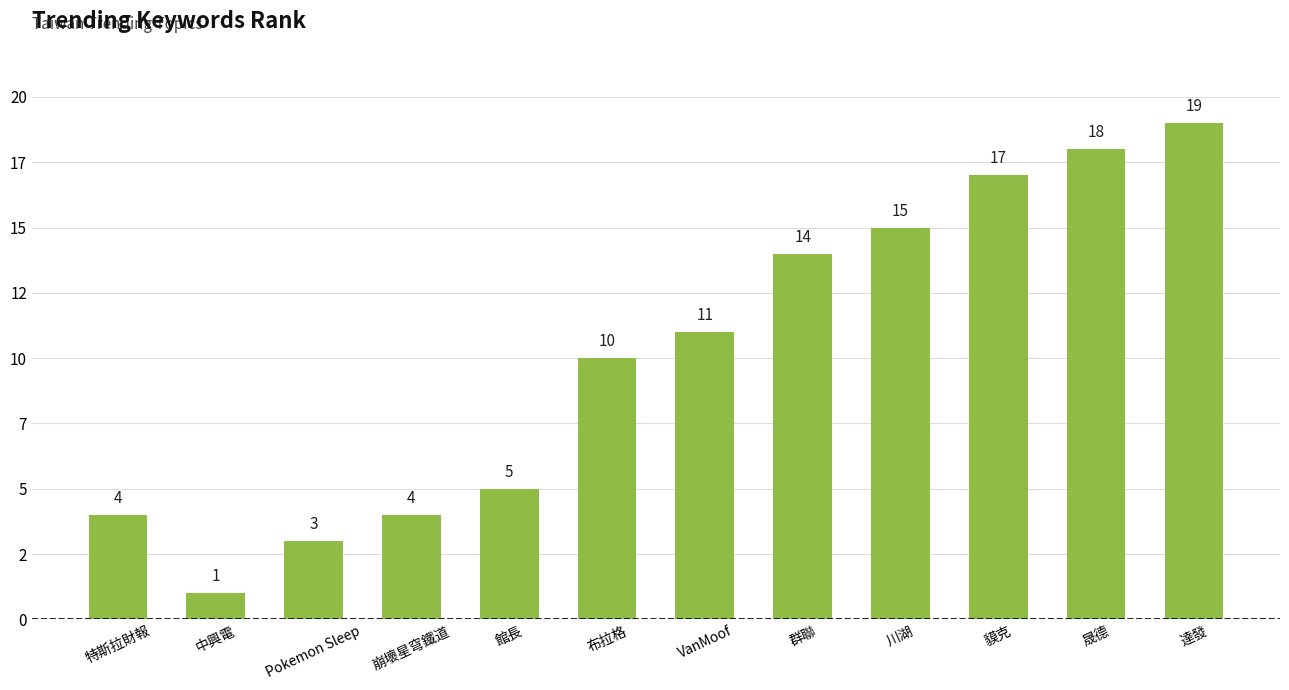

Are the bars grouped side by side (vs. stacked)?

No